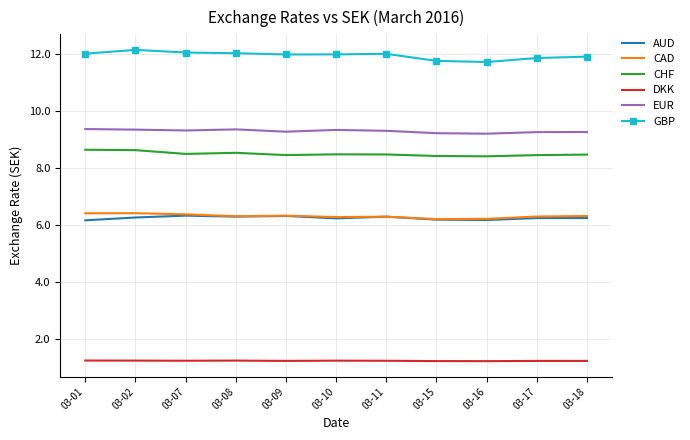

What is the total value across all series at 03-16?

43.0